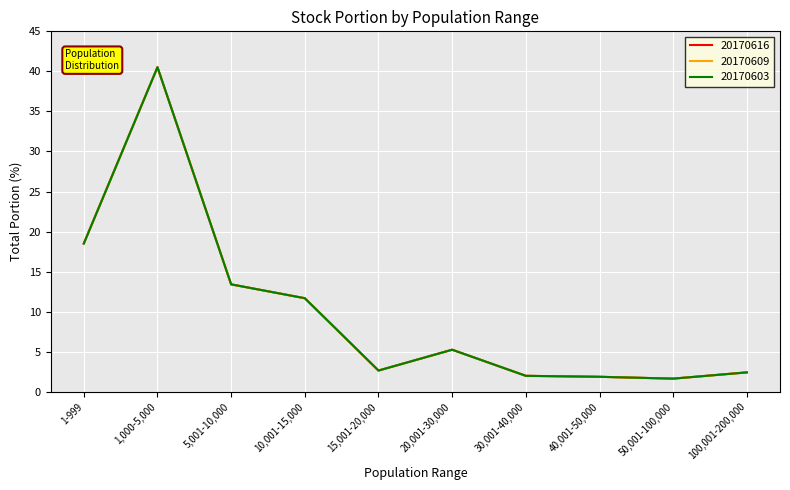

How many lines are shown in the chart?

3